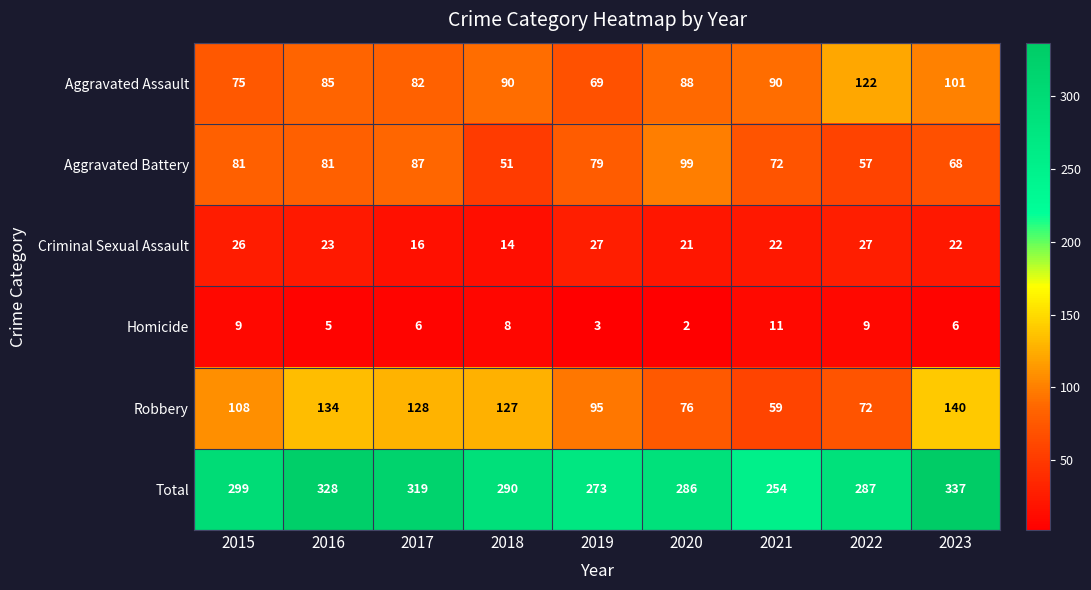

Which label corresponds to the smallest value in the chart?

2020